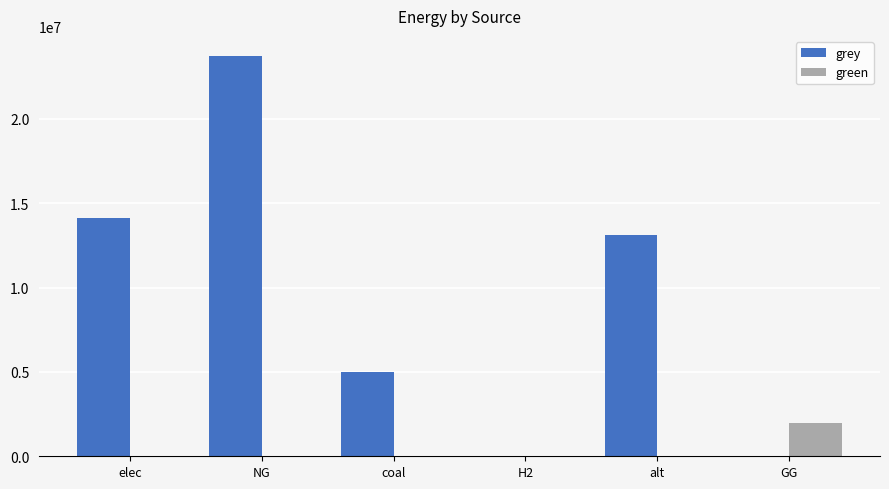

What is the sum of all grey values?

56012375.3